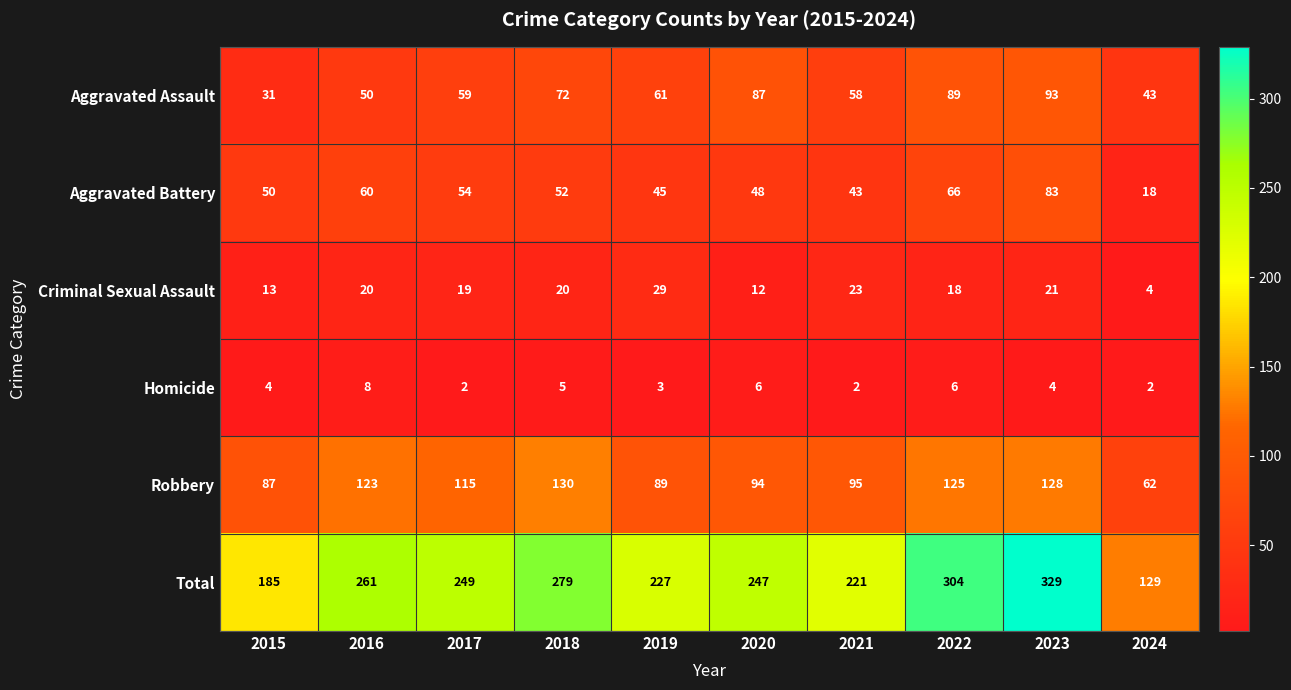

Where does the Robbery series first go above 115?

2016